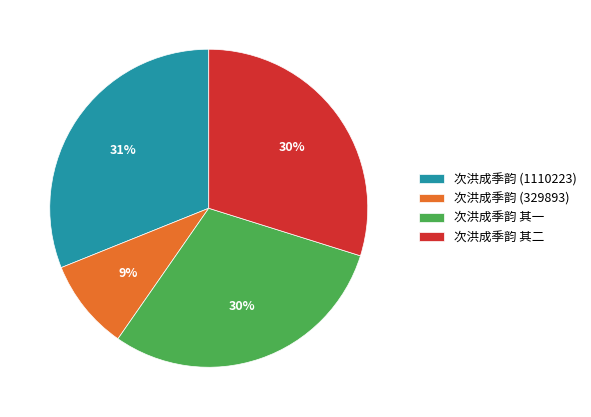

The 次洪成季韵 其二 slice represents 16% of the pie. True or false?

False